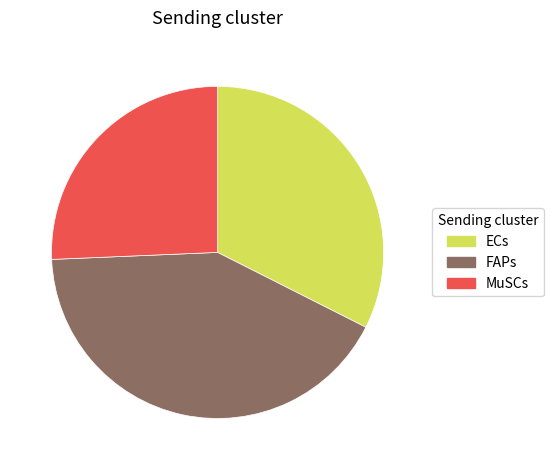

What is the smallest slice in the pie chart?

MuSCs